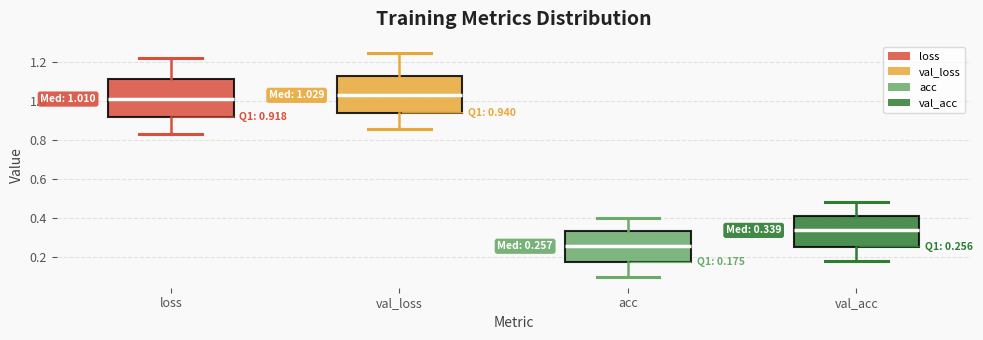

Which box's median line is the lowest?

acc